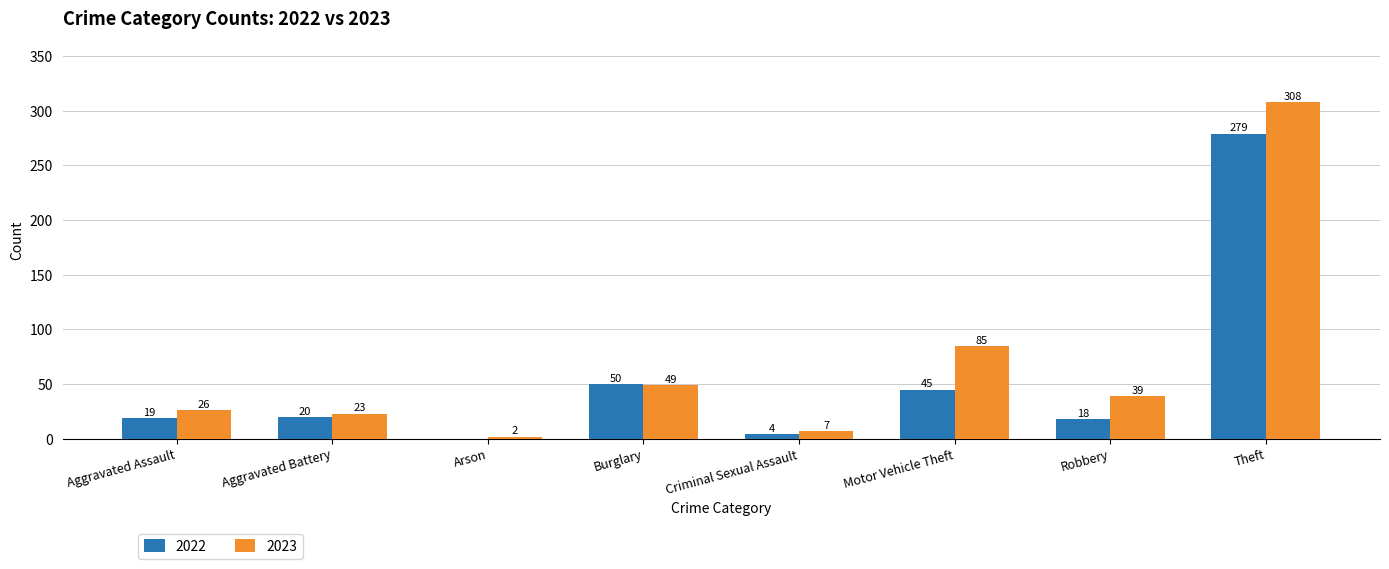

What is the approximate value of 2022 at Burglary, to the nearest 5?

50